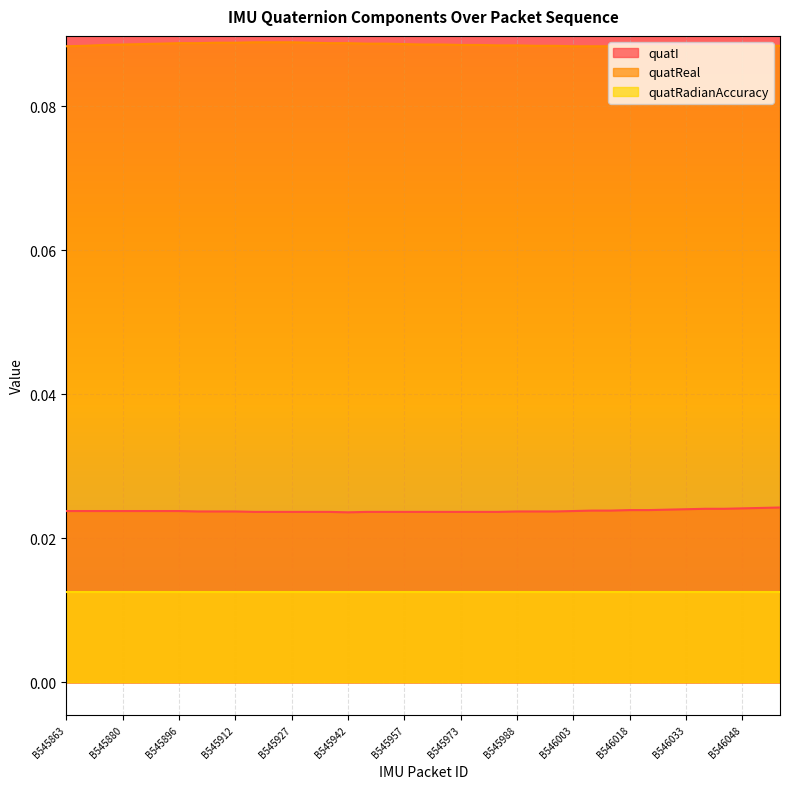

At B545942, list the series in order from smallest to largest.

quatRadianAccuracy, quatI, quatReal